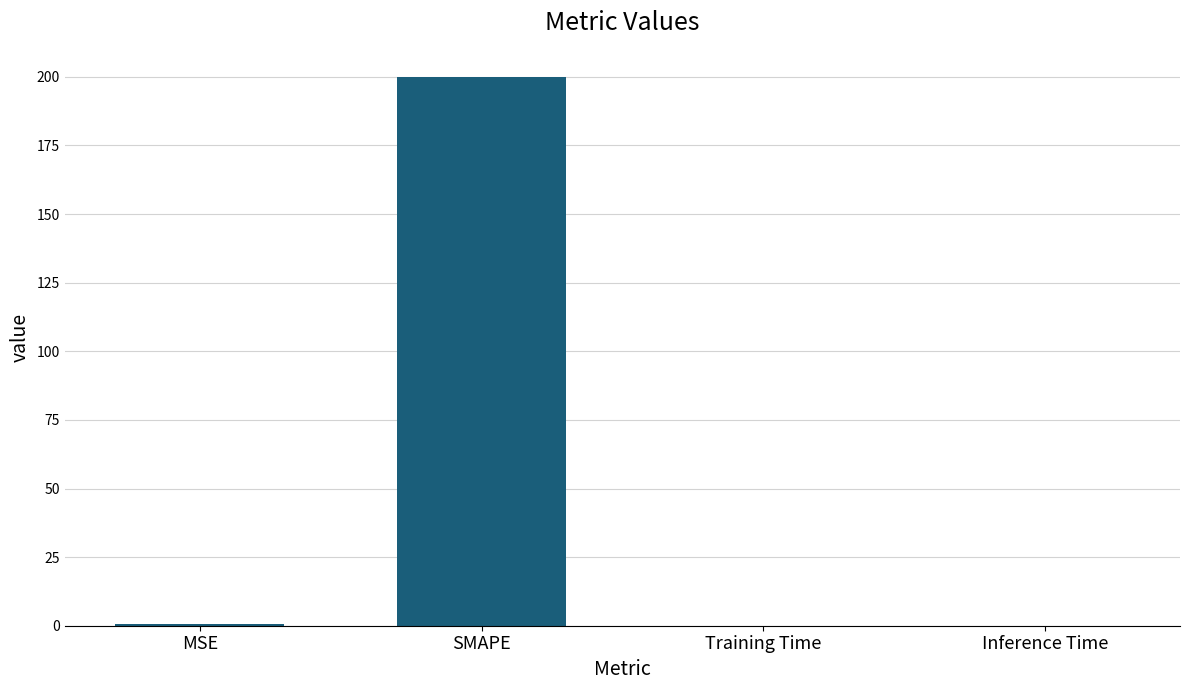

The value at Training Time is 0.0. True or false?

True